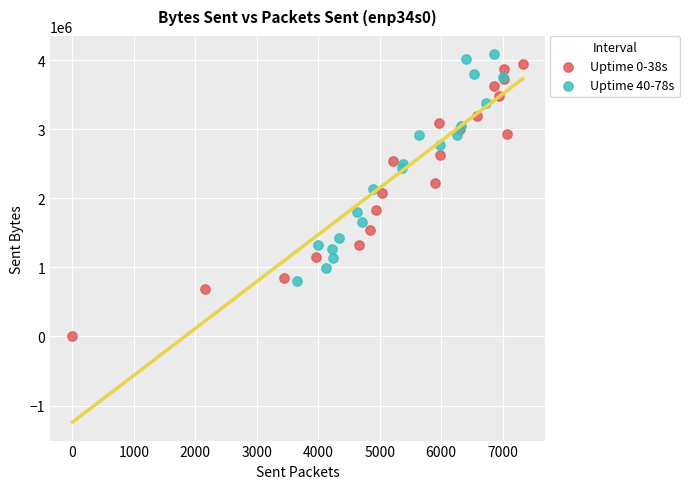

Which series has the widest spread of Y values?

Uptime 0-38s